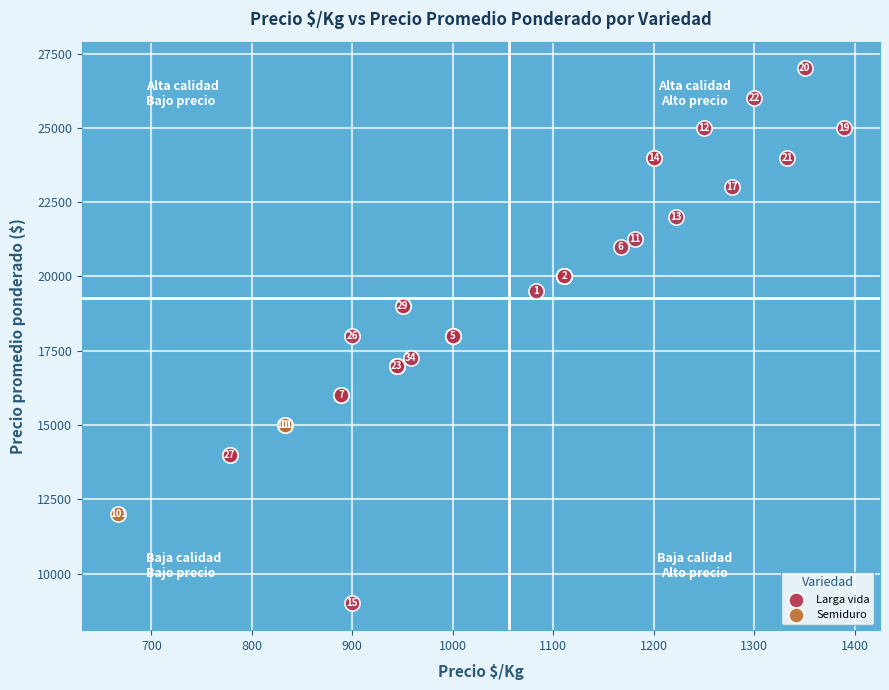

What are all the series names shown in the legend?

Larga vida, Semiduro